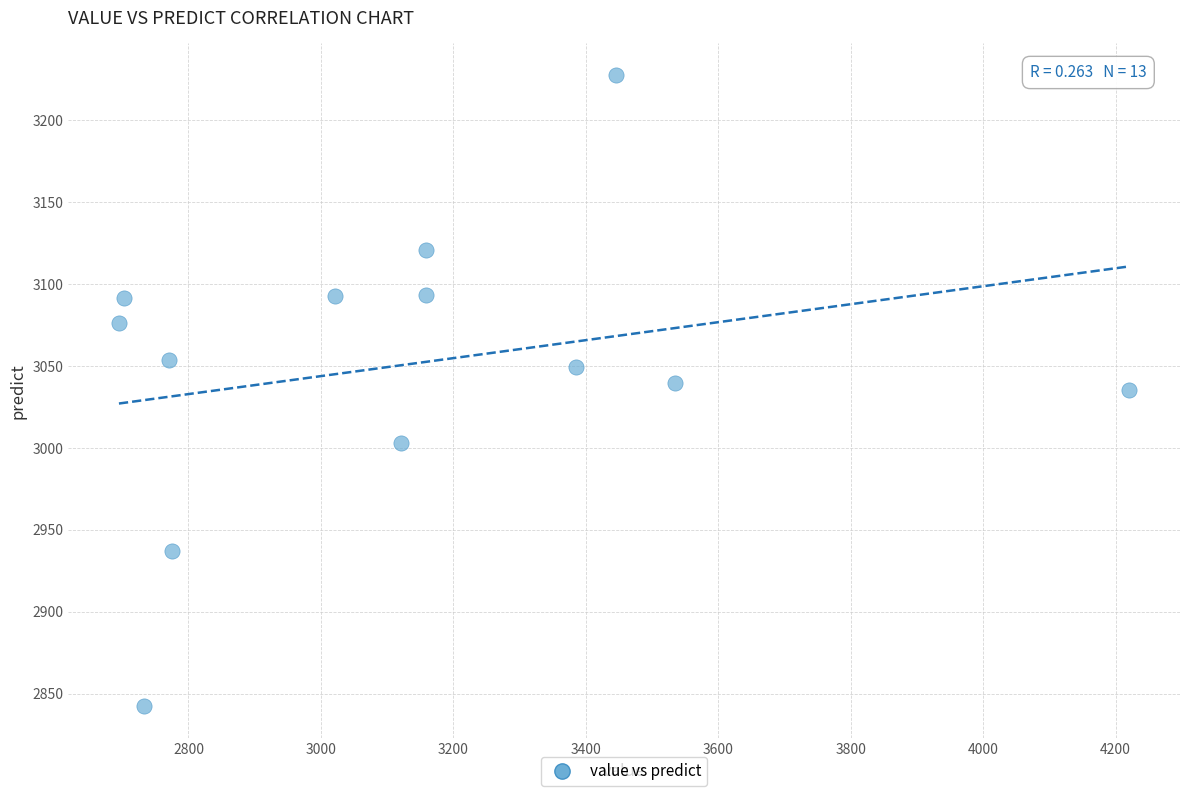

What is the range of X values (max minus min)?

1526.0